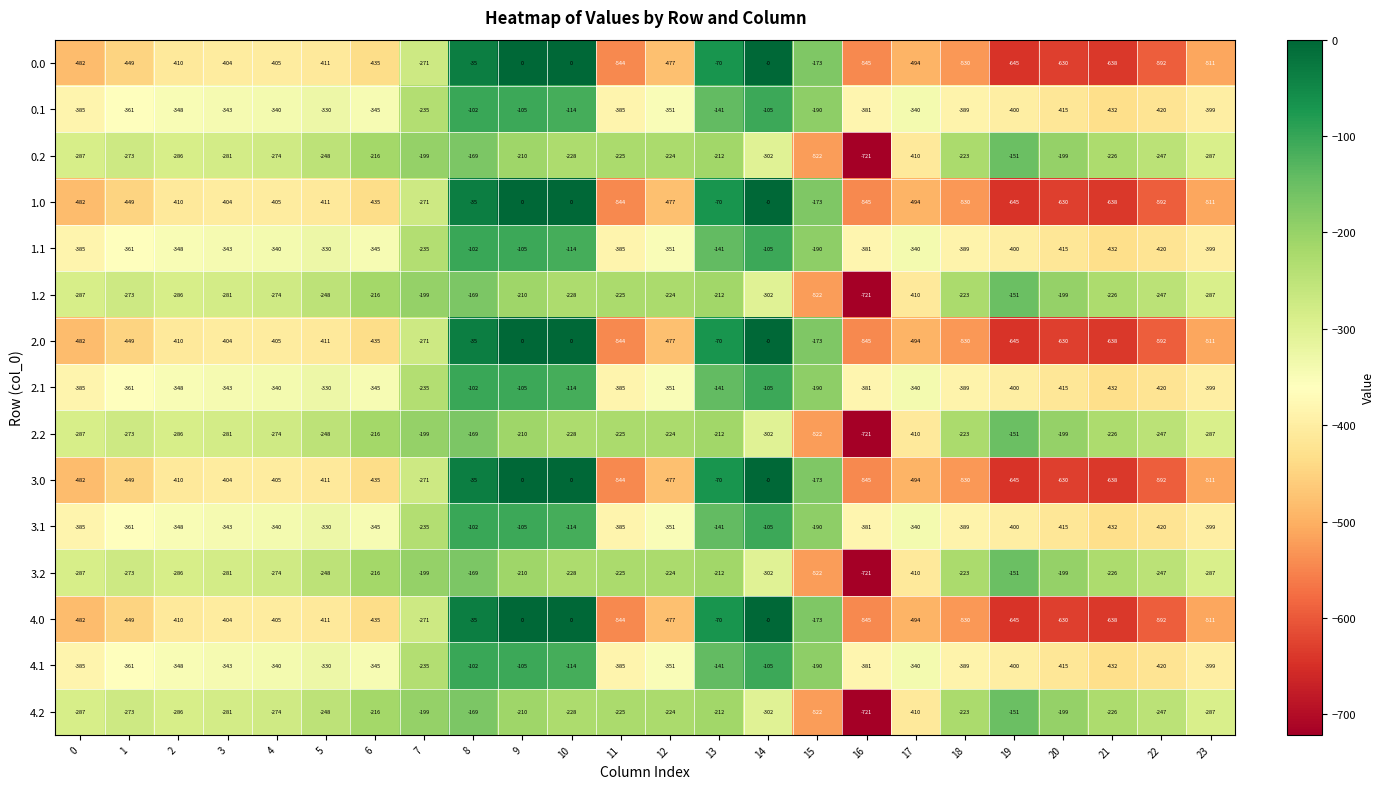

What is the difference between the second highest and minimum values in the 2.0 series?

645